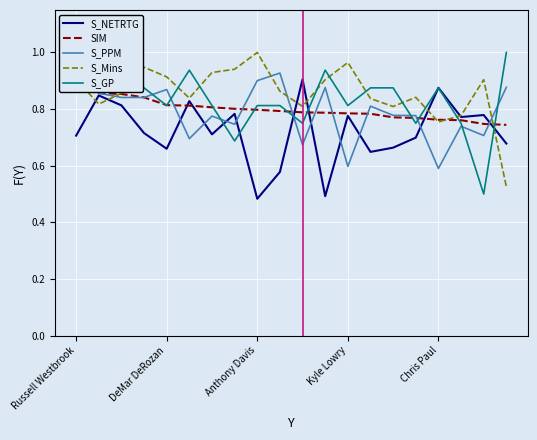

What is the minimum value shown in the chart?

0.5